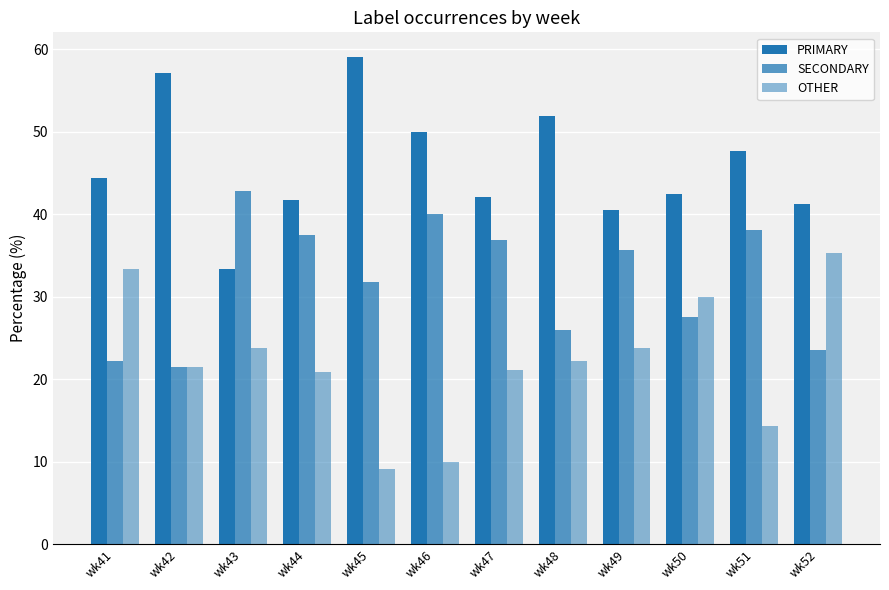

Reading left to right, what are all the values shown in this chart?

PRIMARY: 44.4	57.1	33.3	41.7	59.1	50.0	42.1	51.9	40.5	42.5	47.6	41.2
SECONDARY: 22.2	21.4	42.9	37.5	31.8	40.0	36.8	25.9	35.7	27.5	38.1	23.5
OTHER: 33.3	21.4	23.8	20.8	9.1	10.0	21.1	22.2	23.8	30.0	14.3	35.3